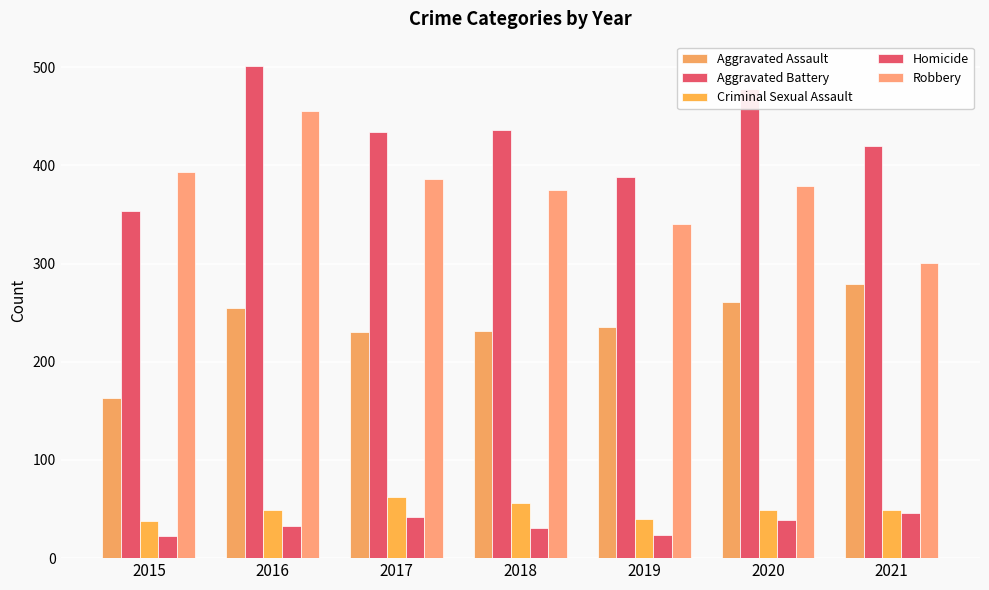

What is the maximum value shown in the chart?

501